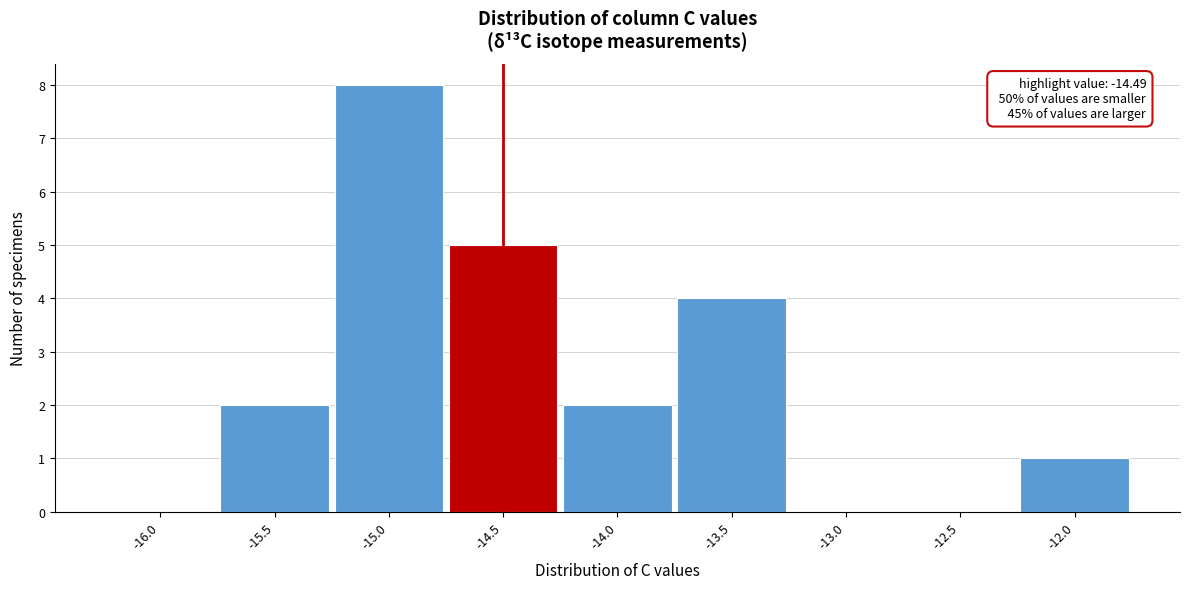

Reading right to left, extract all data points from this chart.

-12.0=1	-12.5=0	-13.0=0	-13.5=4	-14.0=2	-14.5=5	-15.0=8	-15.5=2	-16.0=0